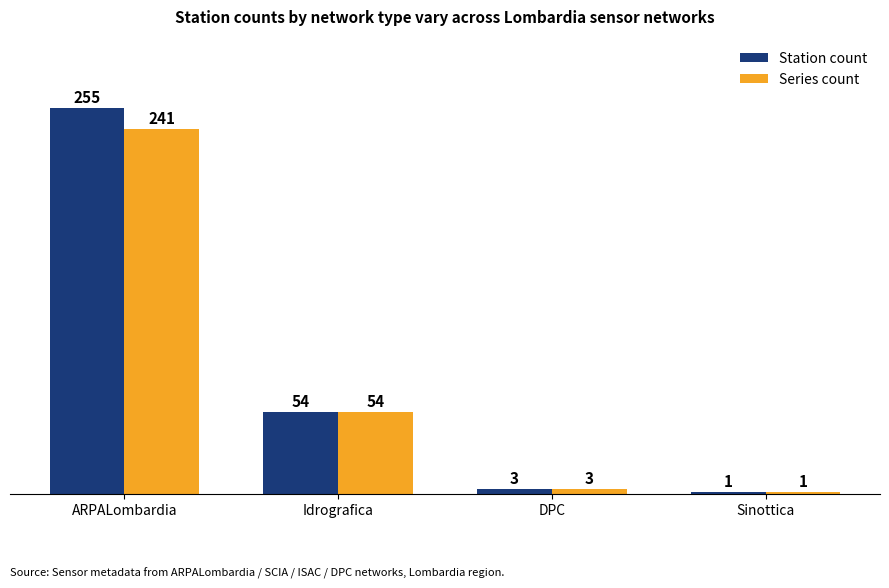

How many values in the Station count series are below 54?

2